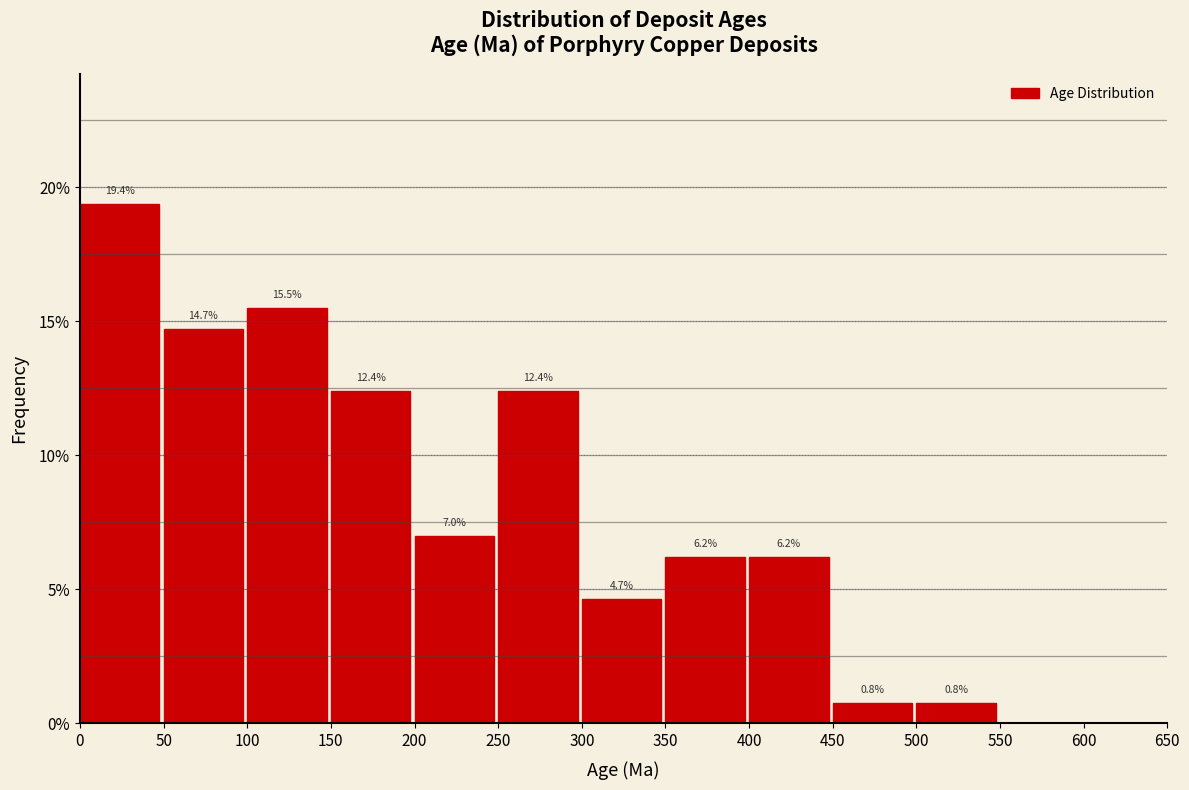

Over which range of the x-axis is the bar tallest?

0 to 50